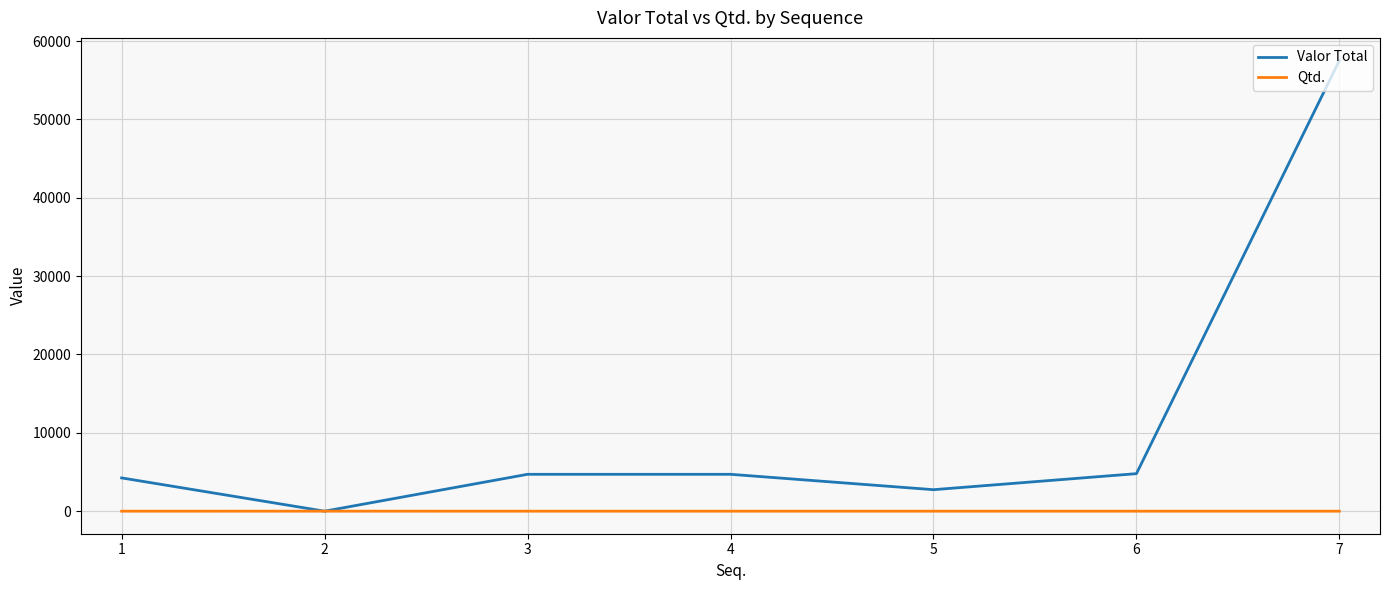

Which series has the largest range (max minus min)?

Valor Total